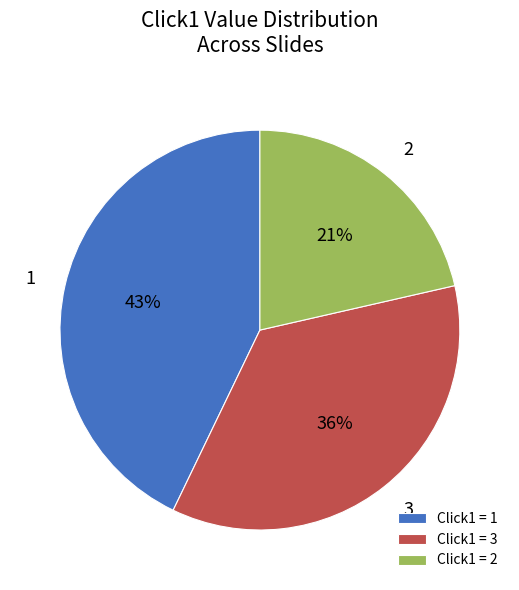

Which has a higher value, Click1 = 2 or Click1 = 3?

Click1 = 3